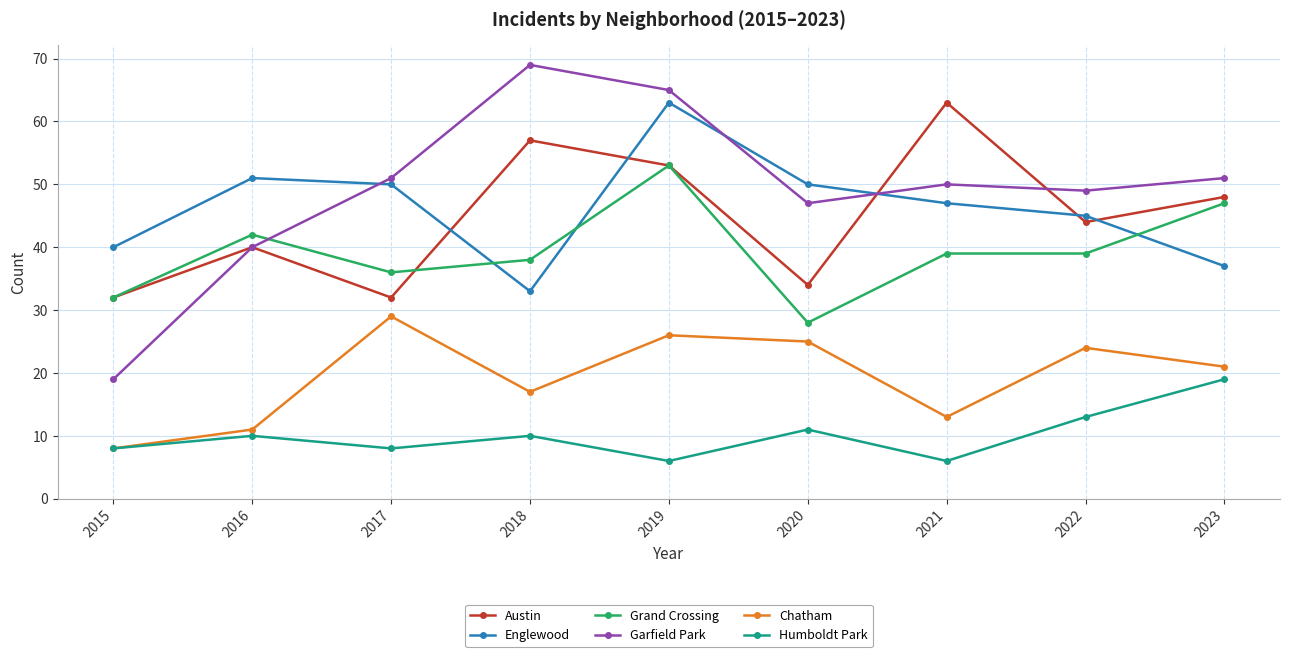

Which series has the widest spread of values?

Garfield Park